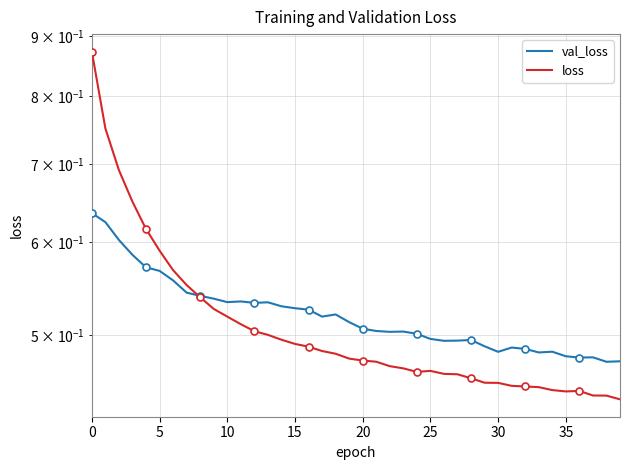

Between 19 and 21, which is larger?

19